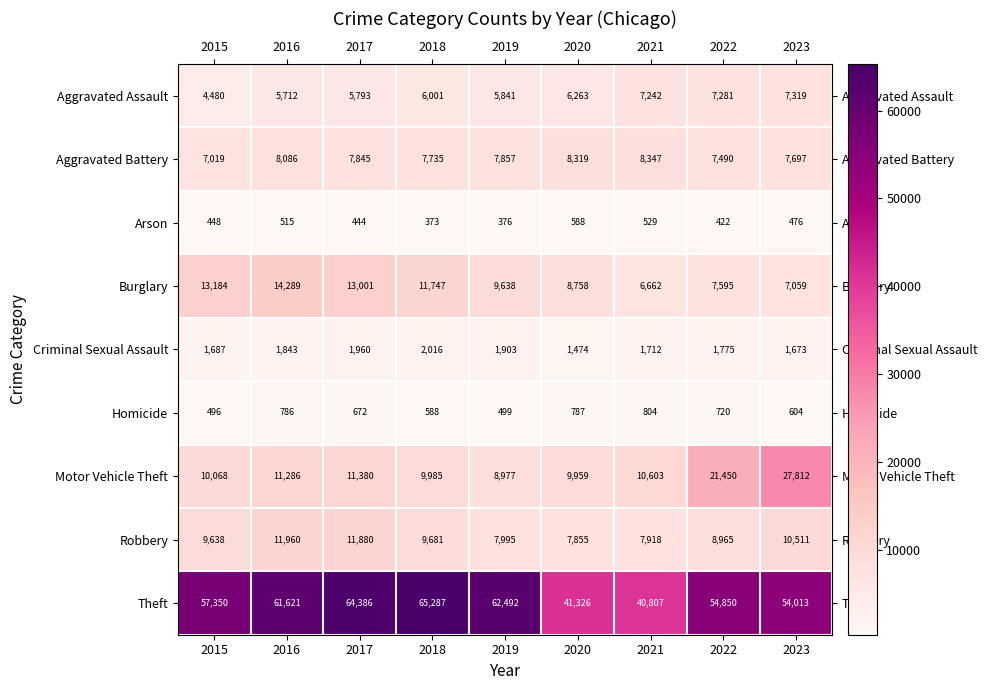

What is the highest value of the Theft series?

65287